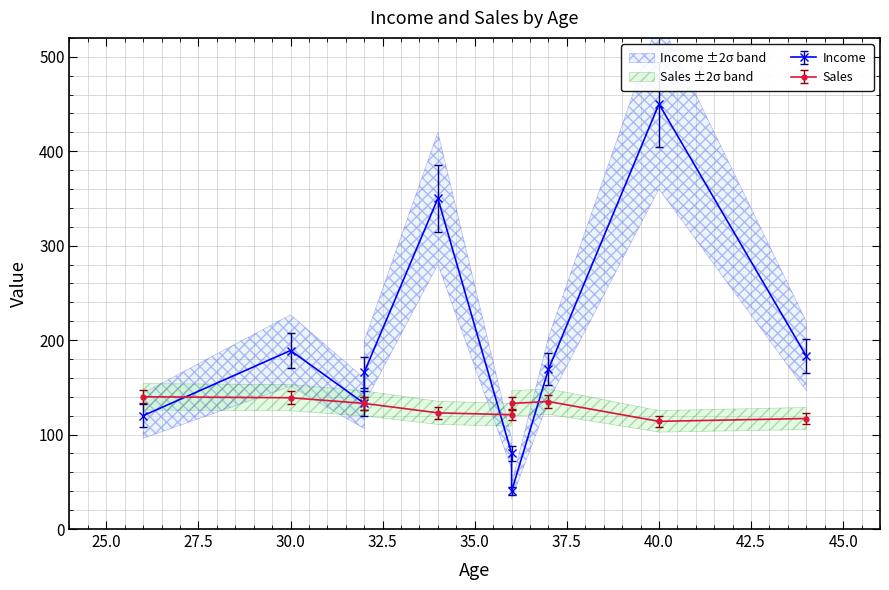

Which series has the widest spread of values?

Income